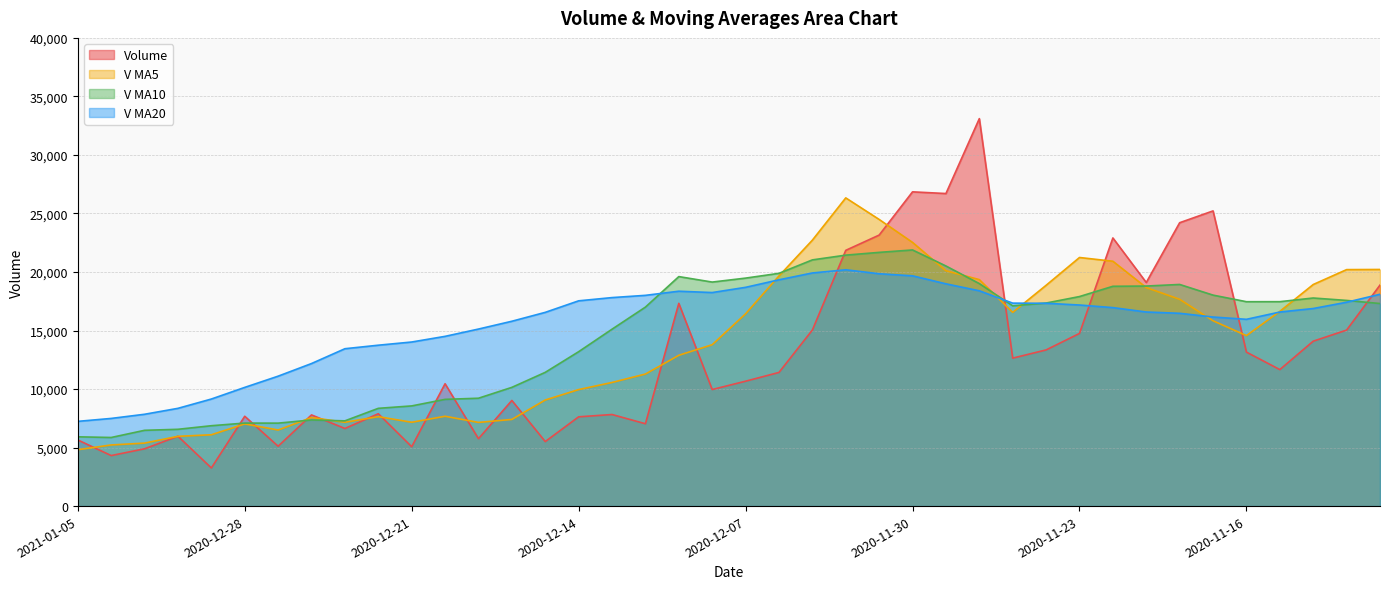

What is the lowest value of the volume series?

3258.0